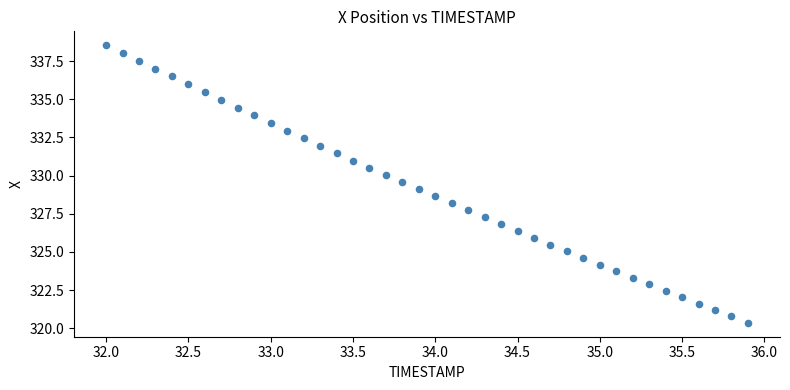

What is the range of X values (max minus min)?

3.9